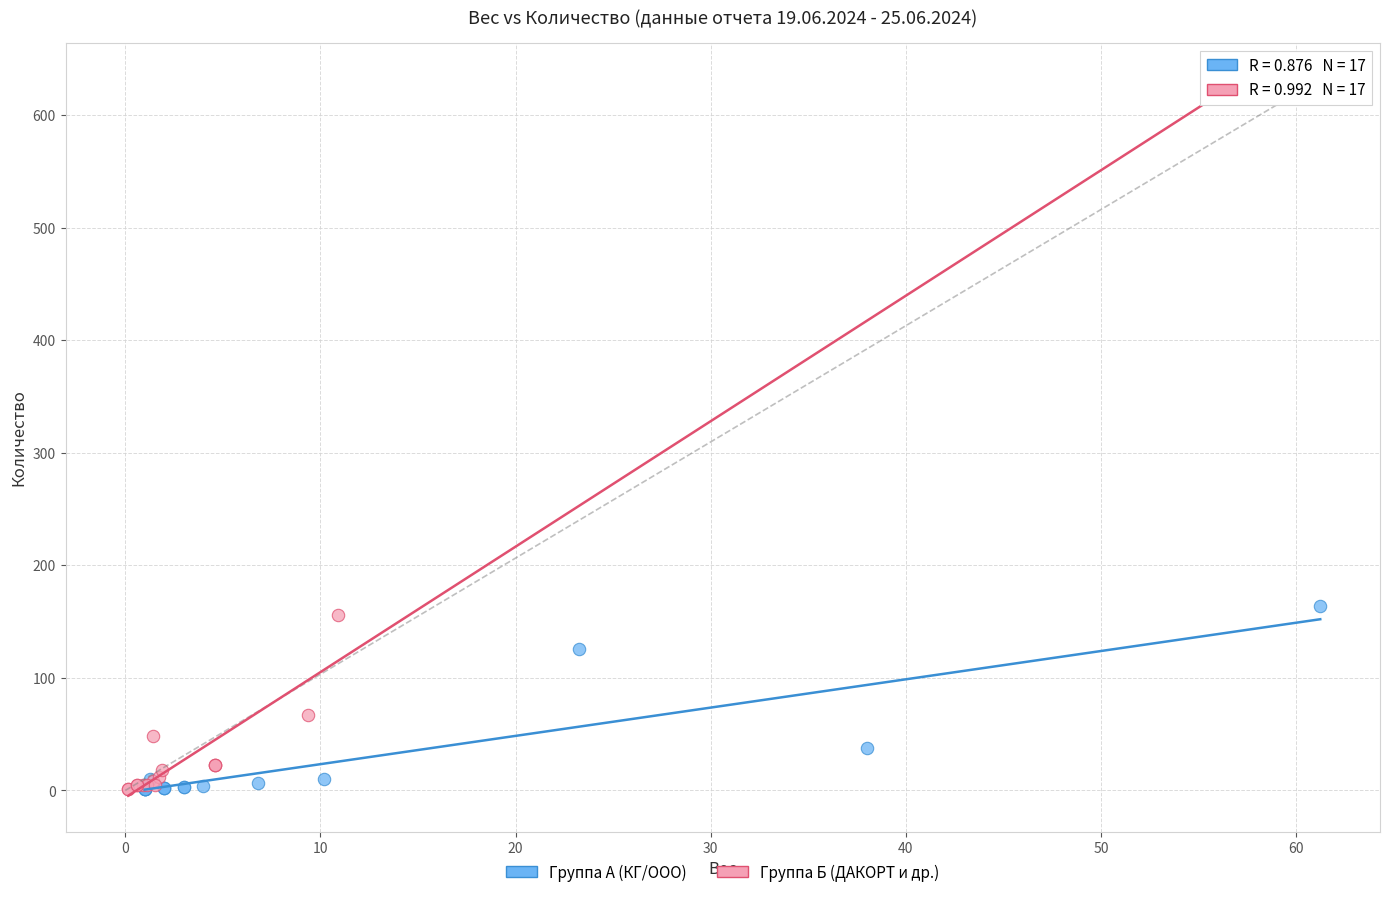

Which series has the largest Y range (max minus min)?

Группа Б (ДАКОРТ и др.)